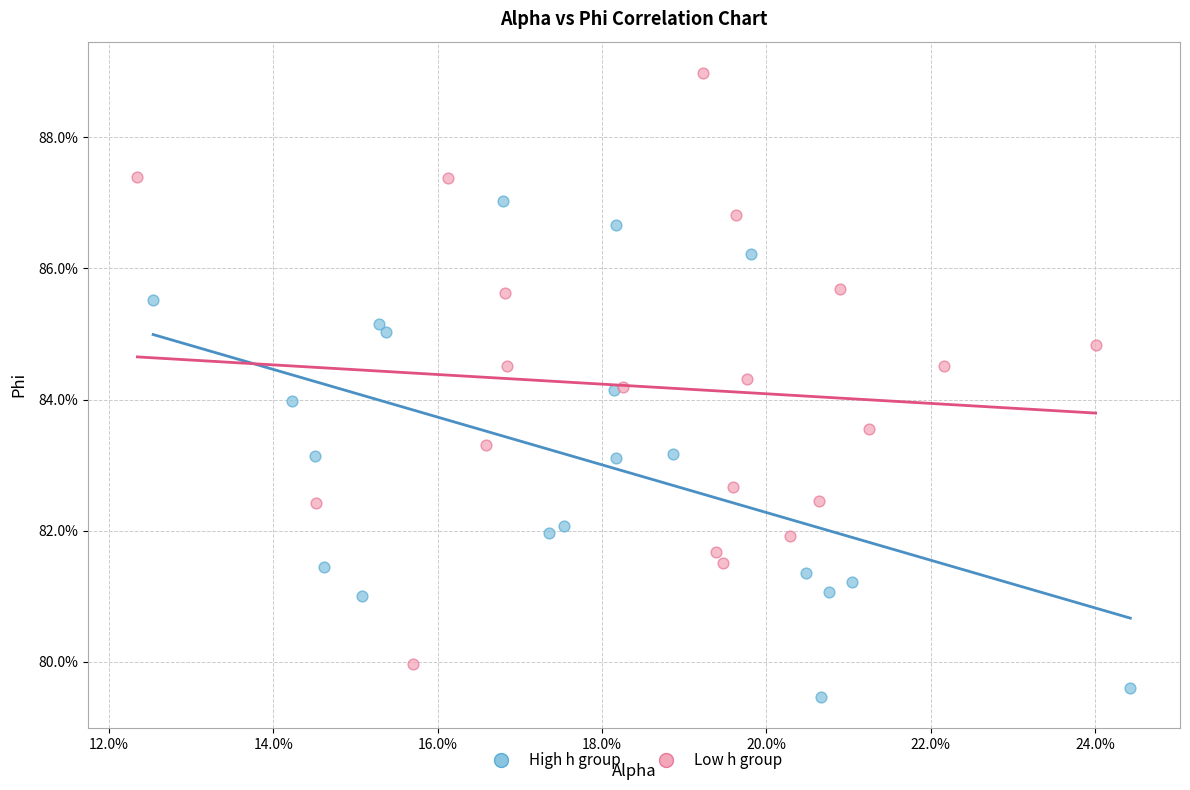

What are all the series names shown in the legend?

High h group, Low h group